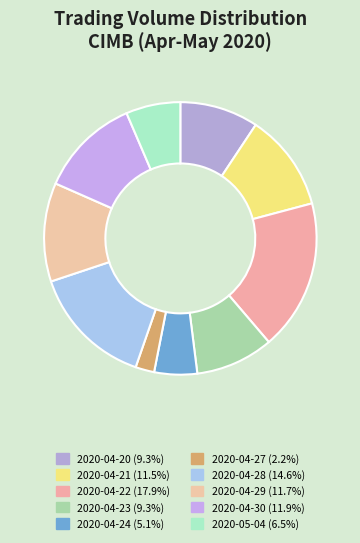

Which has a higher value, 2020-05-04 or 2020-04-28?

2020-04-28